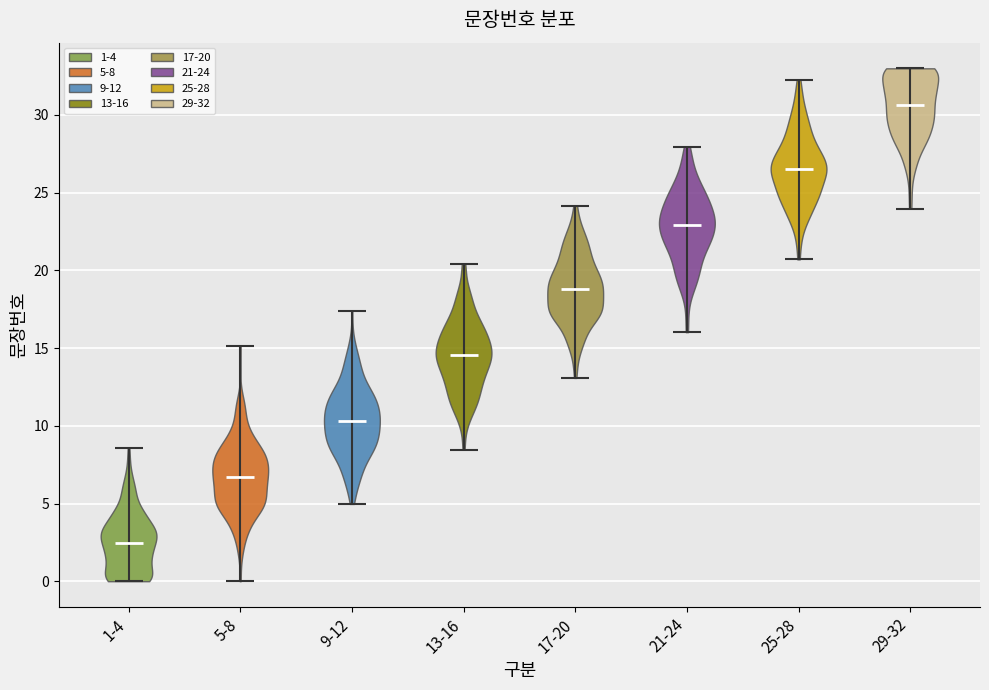

Reading left to right, read every violin against the y-axis: where its median line is, and the lowest and highest points it reaches. The values are not printed on the chart, so give them approximately, as read against the axis.

1-4: median line 2.5, lowest point 0.0, highest point 8.5
5-8: median line 6.5, lowest point 0.0, highest point 15.0
9-12: median line 10.5, lowest point 5.0, highest point 17.5
13-16: median line 14.5, lowest point 8.5, highest point 20.5
17-20: median line 19.0, lowest point 13.0, highest point 24.0
21-24: median line 23.0, lowest point 16.0, highest point 28.0
25-28: median line 26.5, lowest point 20.5, highest point 32.5
29-32: median line 30.5, lowest point 24.0, highest point 33.0